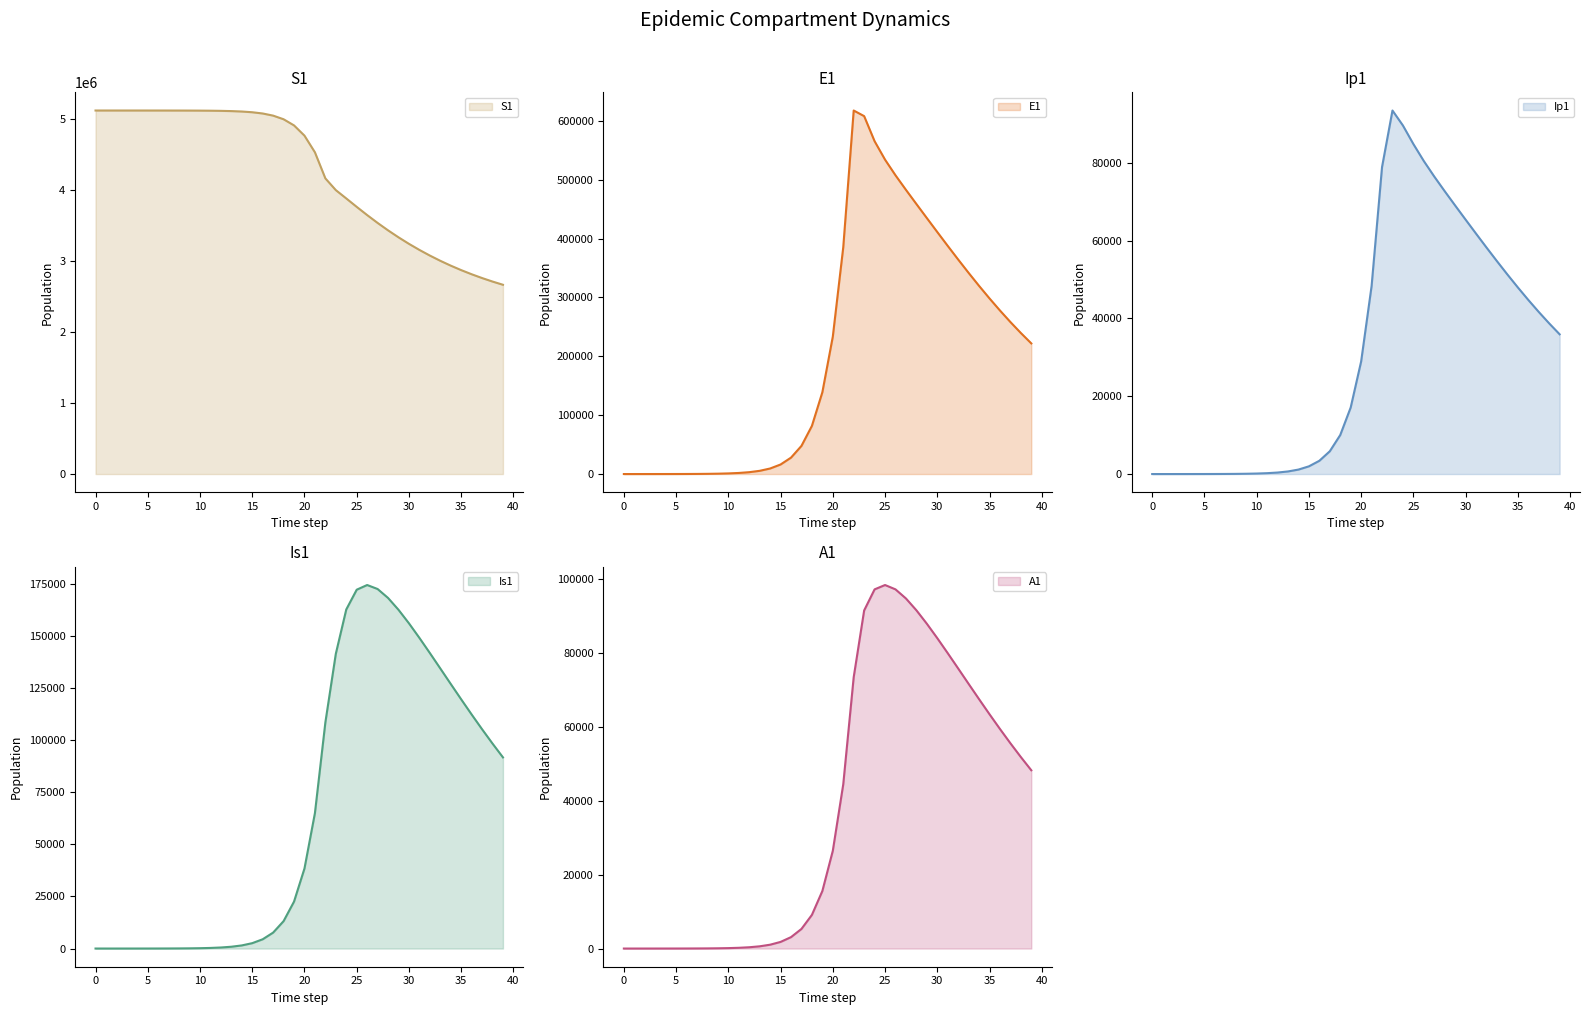

True or false: E1 and A1 intersect in this chart.

False